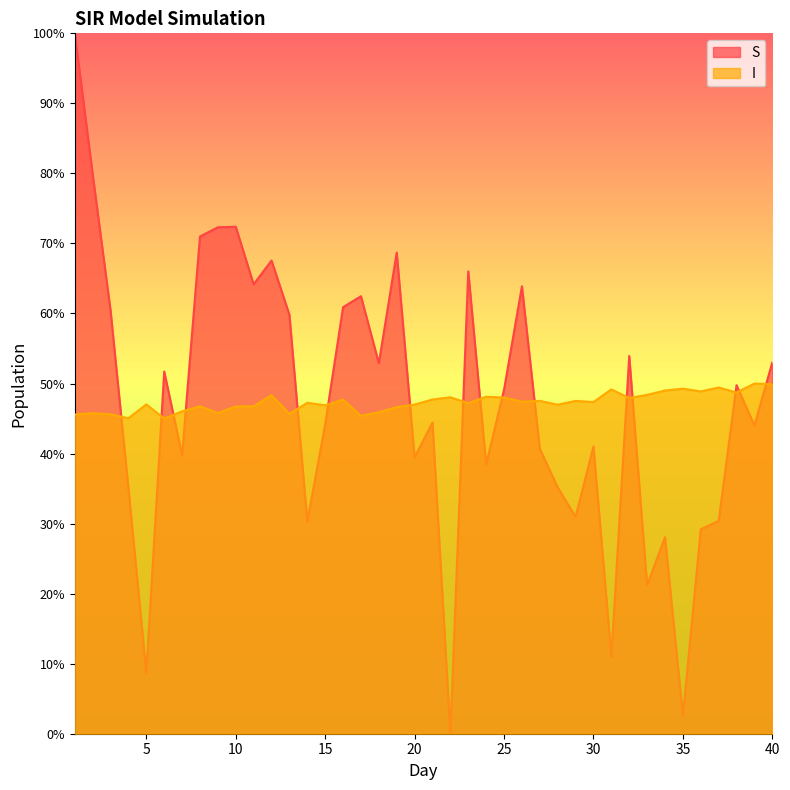

How many interior local valleys does the S series have?

13